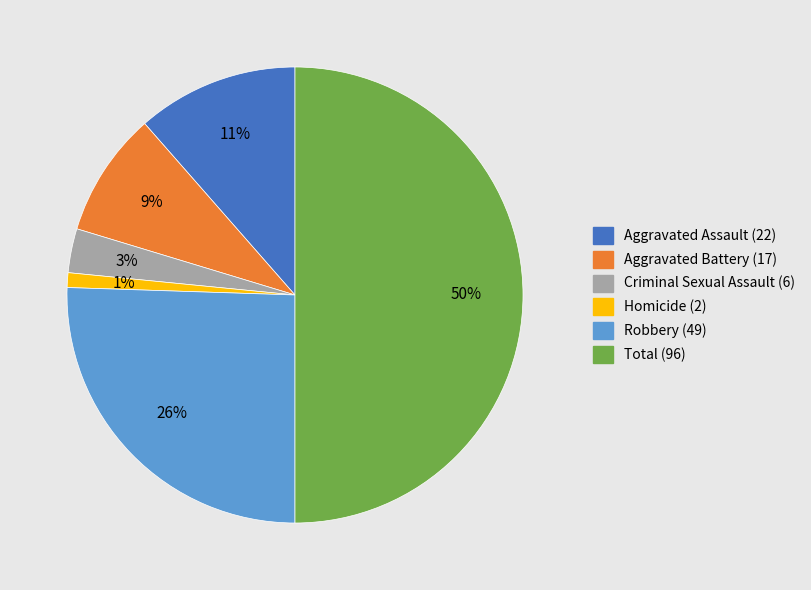

Rank the categories by value from highest to lowest.

Total (96), Robbery (49), Aggravated Assault (22), Aggravated Battery (17), Criminal Sexual Assault (6), Homicide (2)